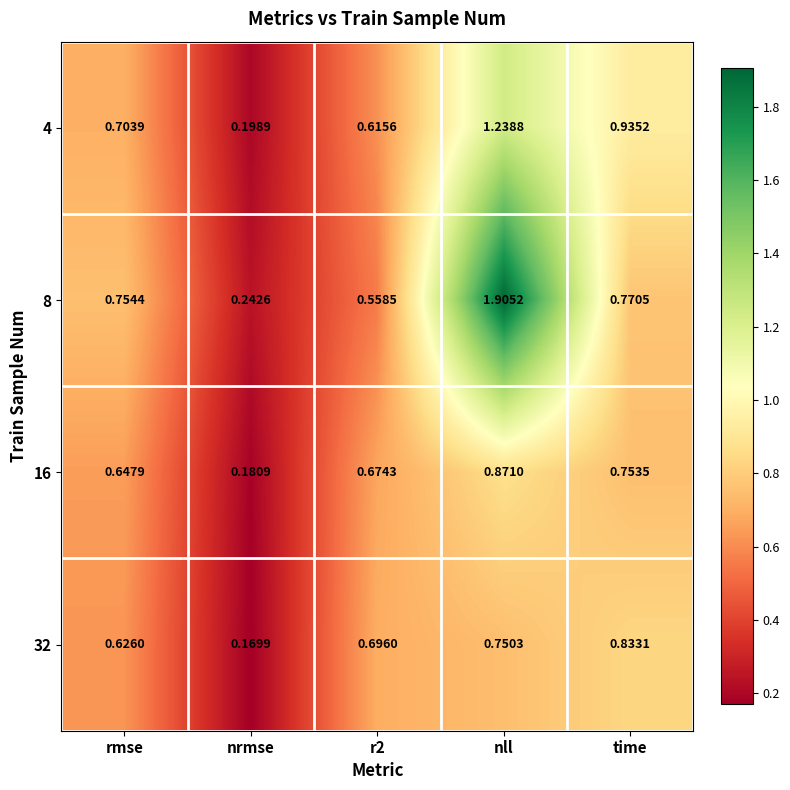

At which category is the sum across all series the highest?

nll